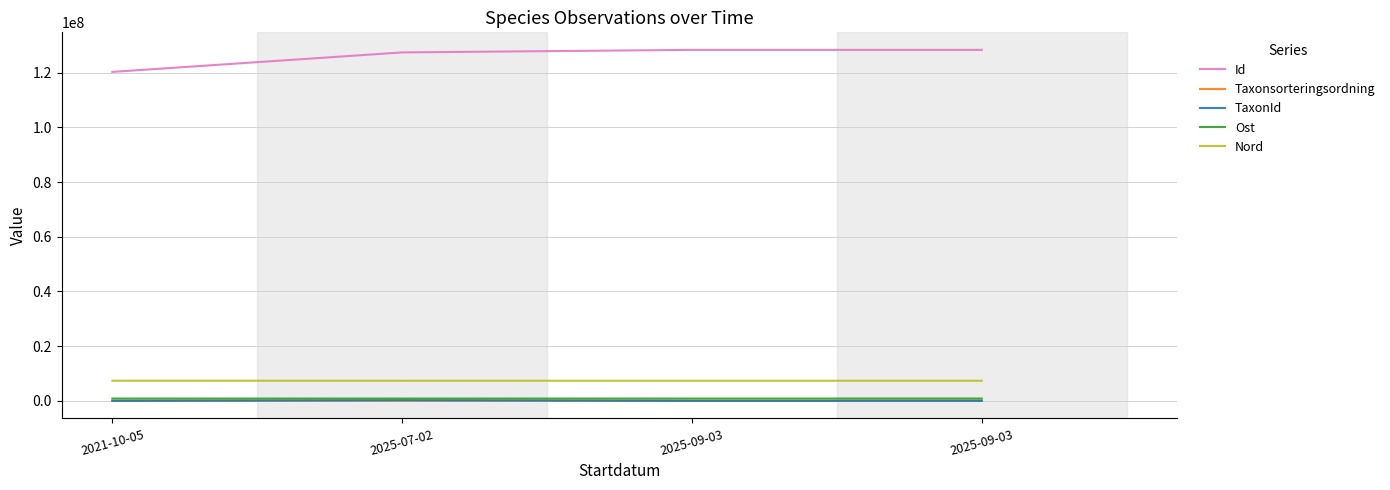

True or false: Id and Nord intersect in this chart.

False